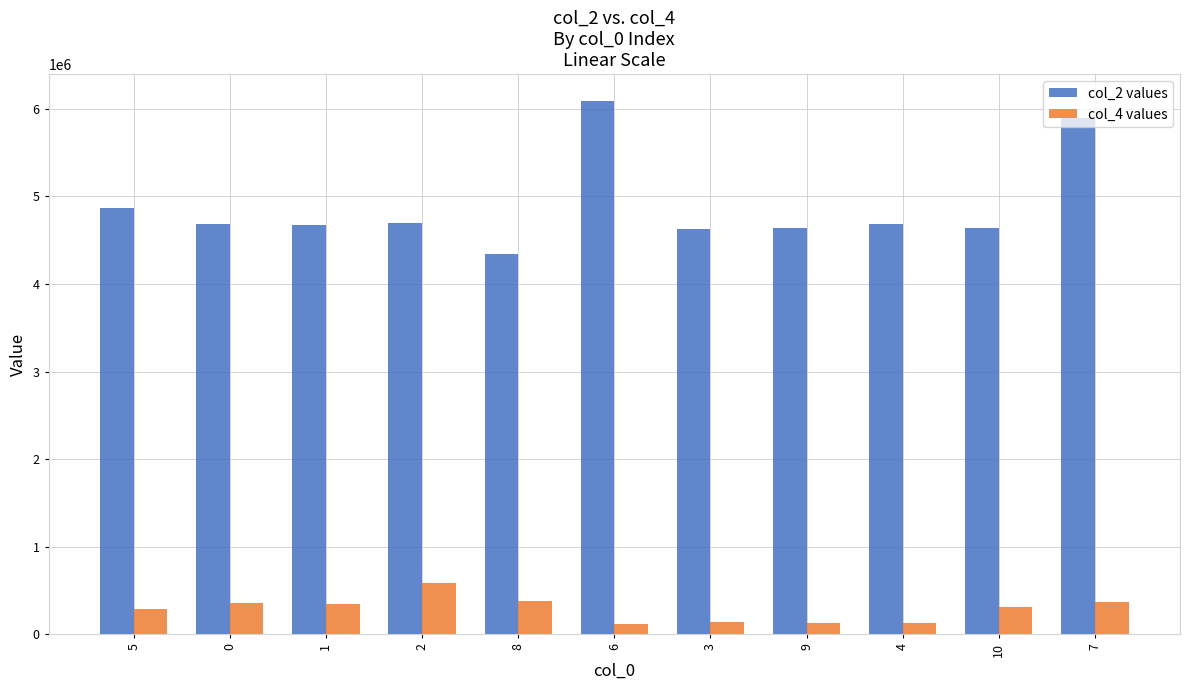

What is the spread (max minus min) of values at 3?

4485792